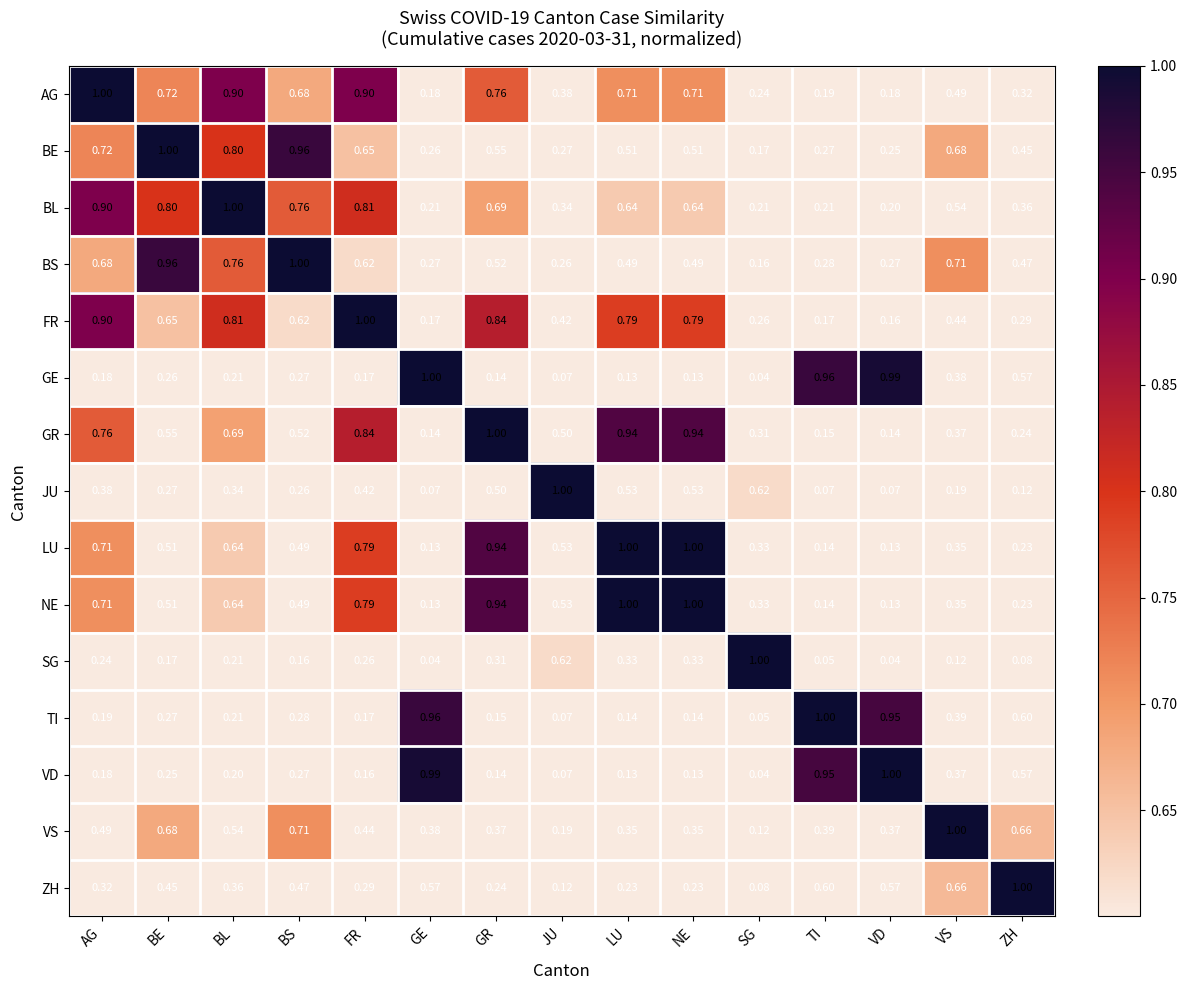

Which series has the largest total across all categories?

AG